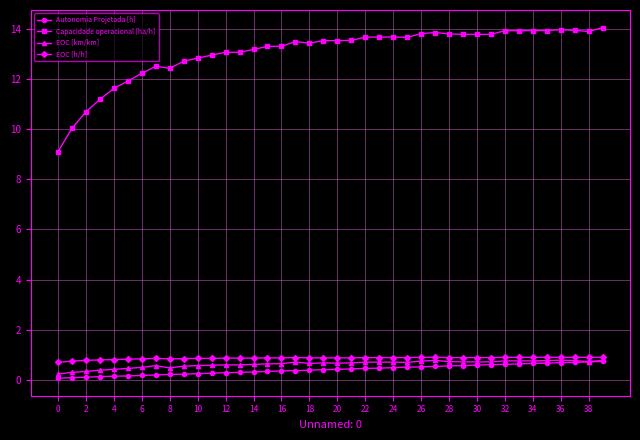

Which series has the largest range (max minus min)?

Capacidade operacional [ha/h]